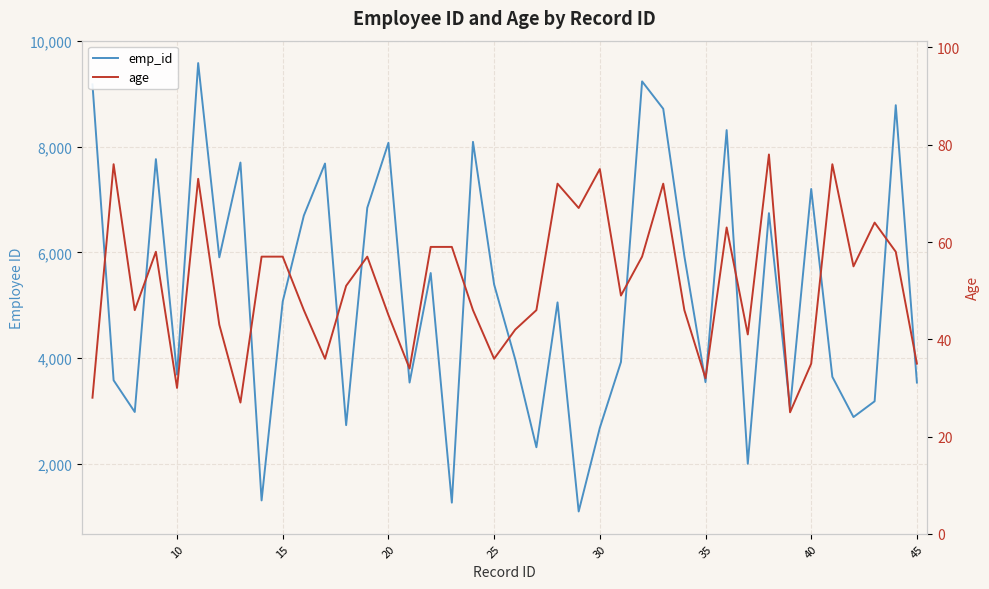

The value of age at 40 is 12. True or false?

False